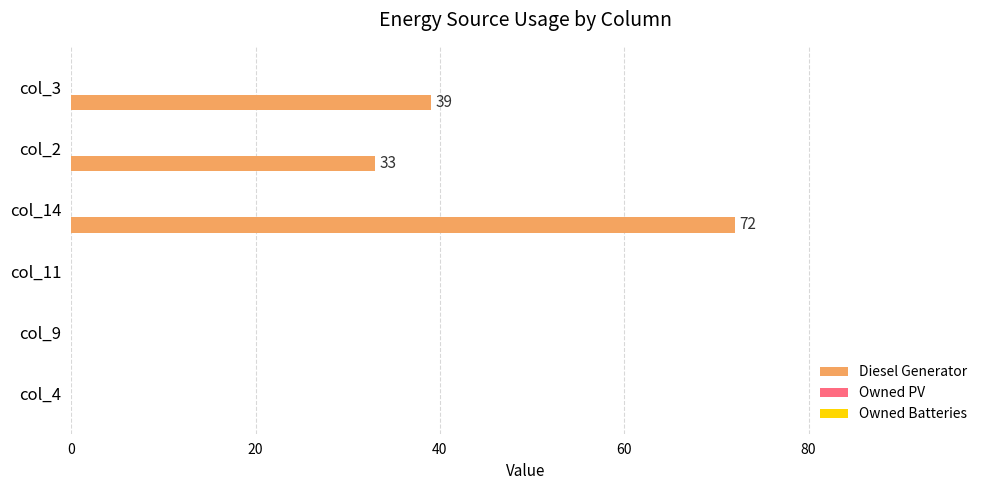

Which category has the highest value across all series?

col_14